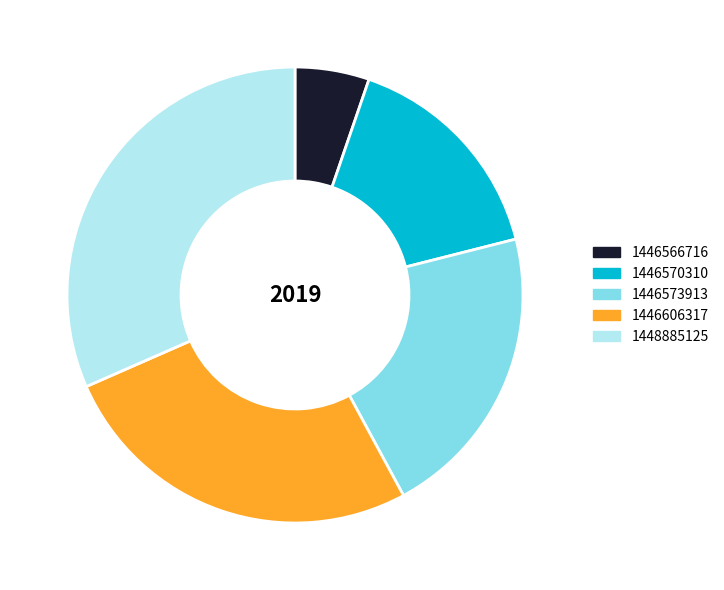

Does any single category account for the majority?

No